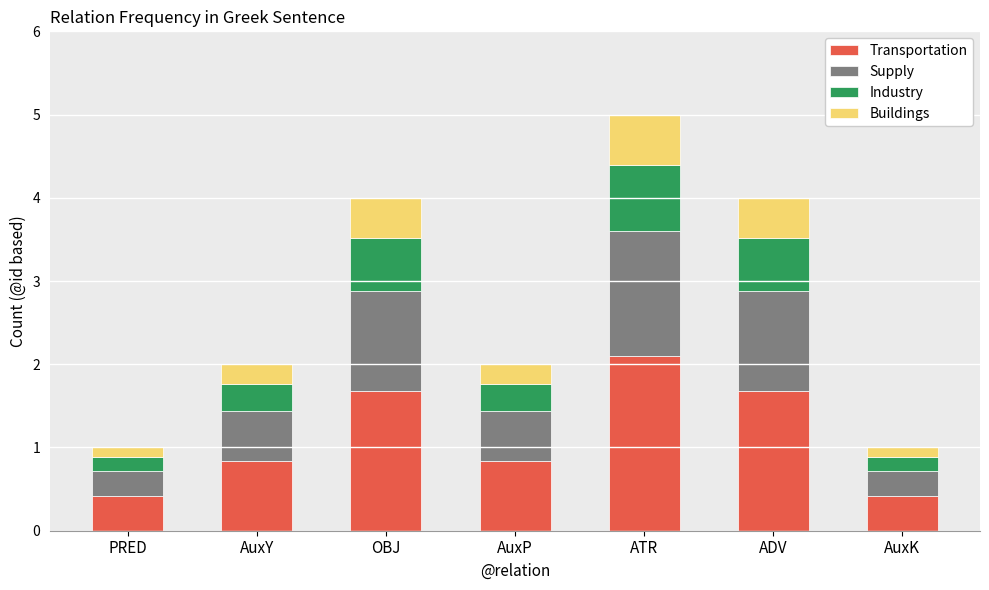

Reading left to right, list the values for the Transportation series.

0.4	0.8	1.7	0.8	2.1	1.7	0.4